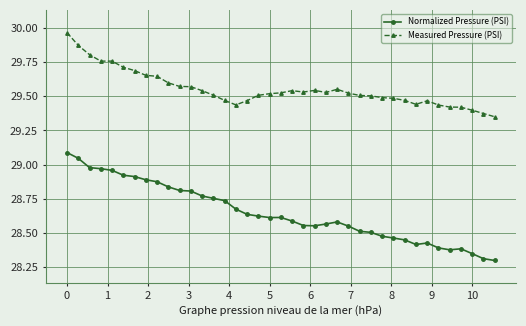

Rank the series by their average value, from lowest to highest.

Normalized Pressure (PSI), Measured Pressure (PSI)